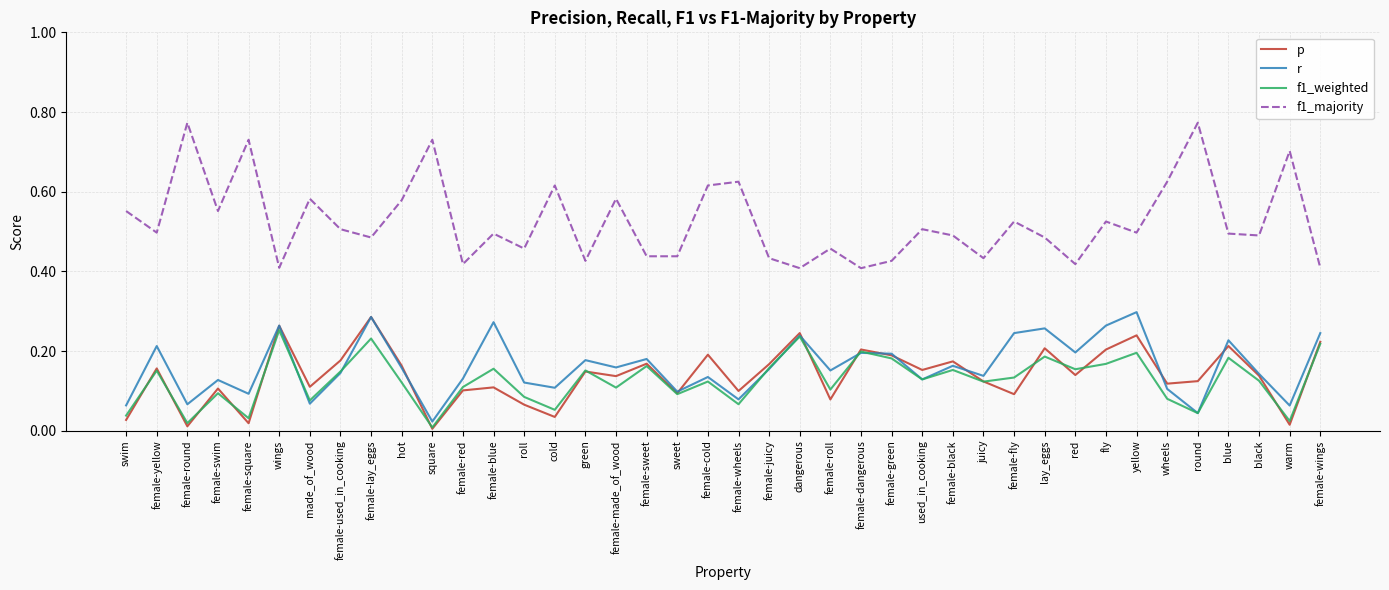

List the series in order of their peak value, highest first.

f1_majority, r, p, f1_weighted